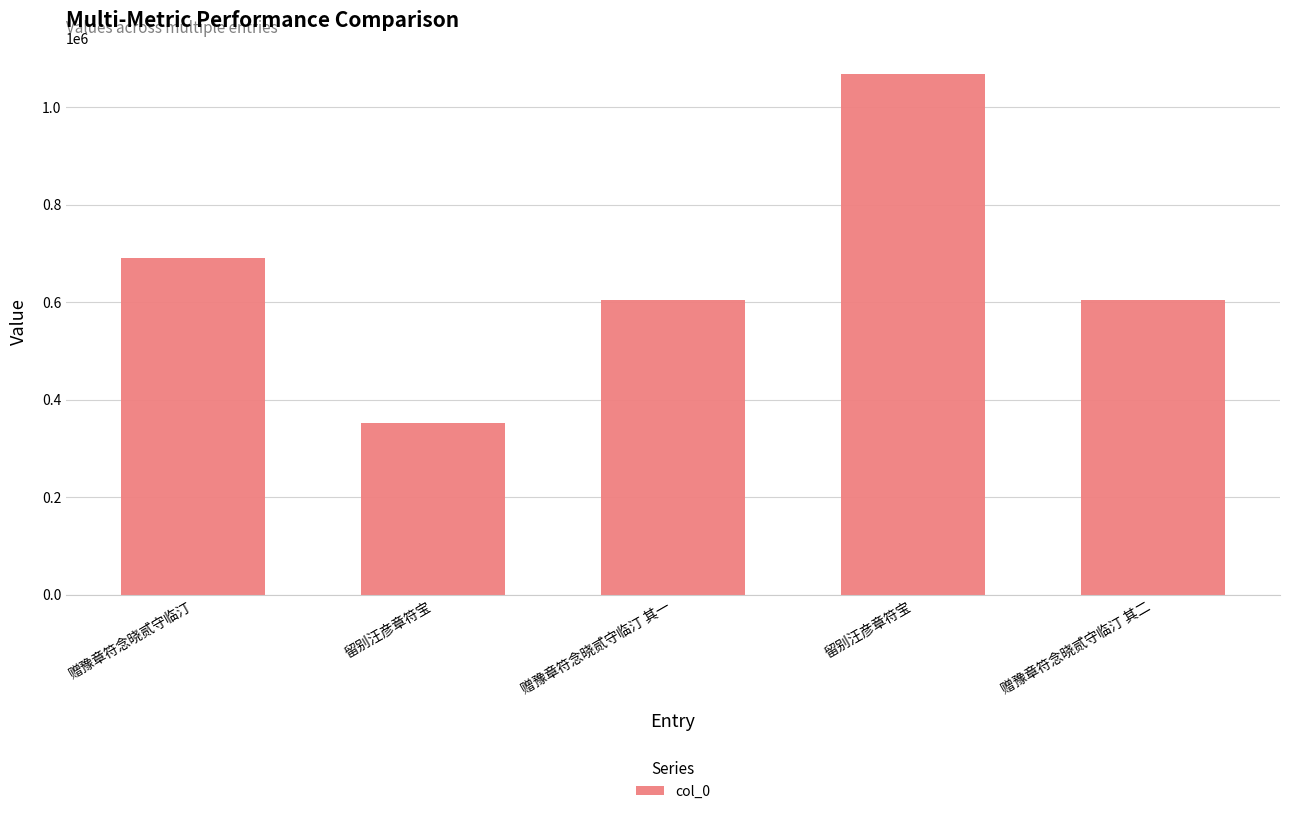

What is the sum of the values at 留别汪彦章符宝 and 赠豫章符念晓贰守临汀 其一?

955920